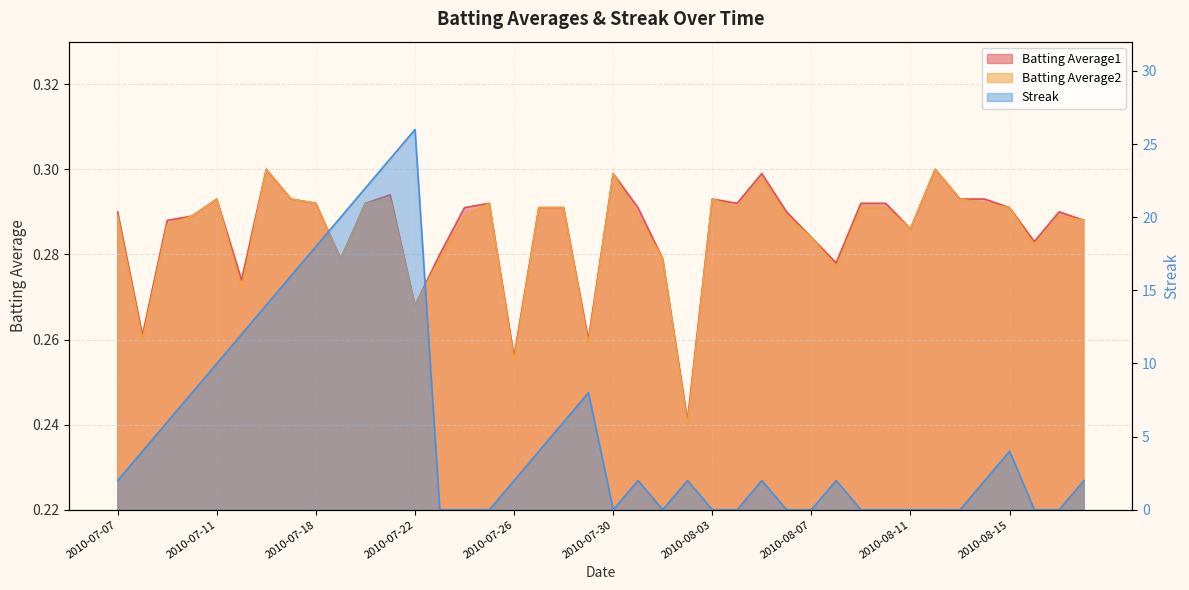

What is the greatest value displayed?

26.0